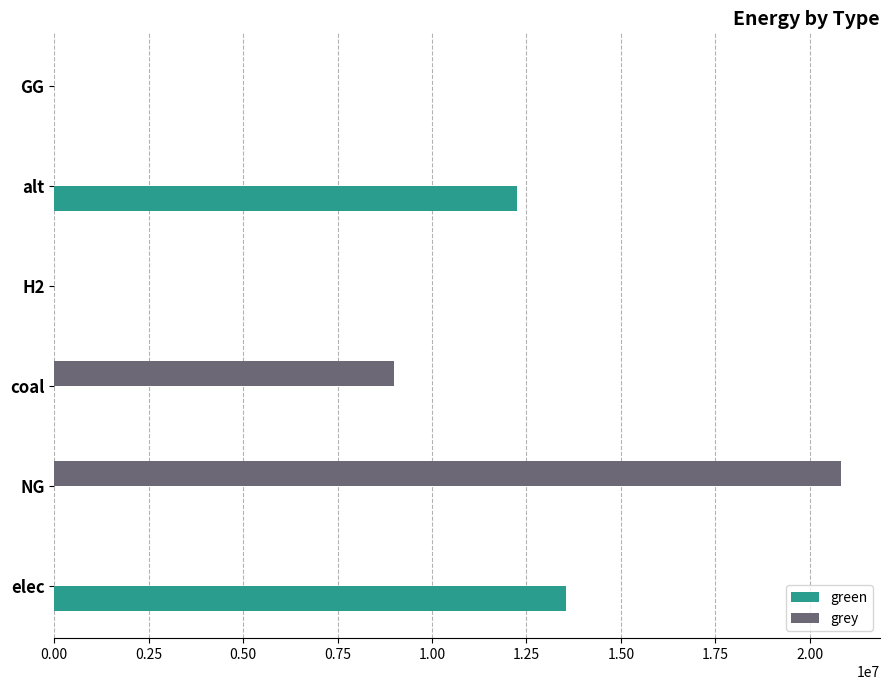

Between NG and coal, which series saw the biggest shift?

grey